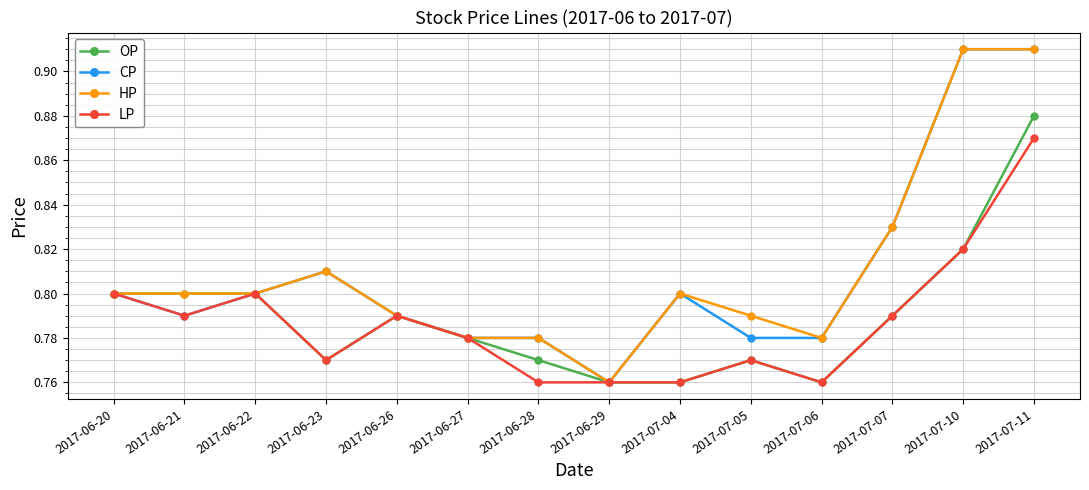

What is the label of the 8th point from the left?

2017-06-29